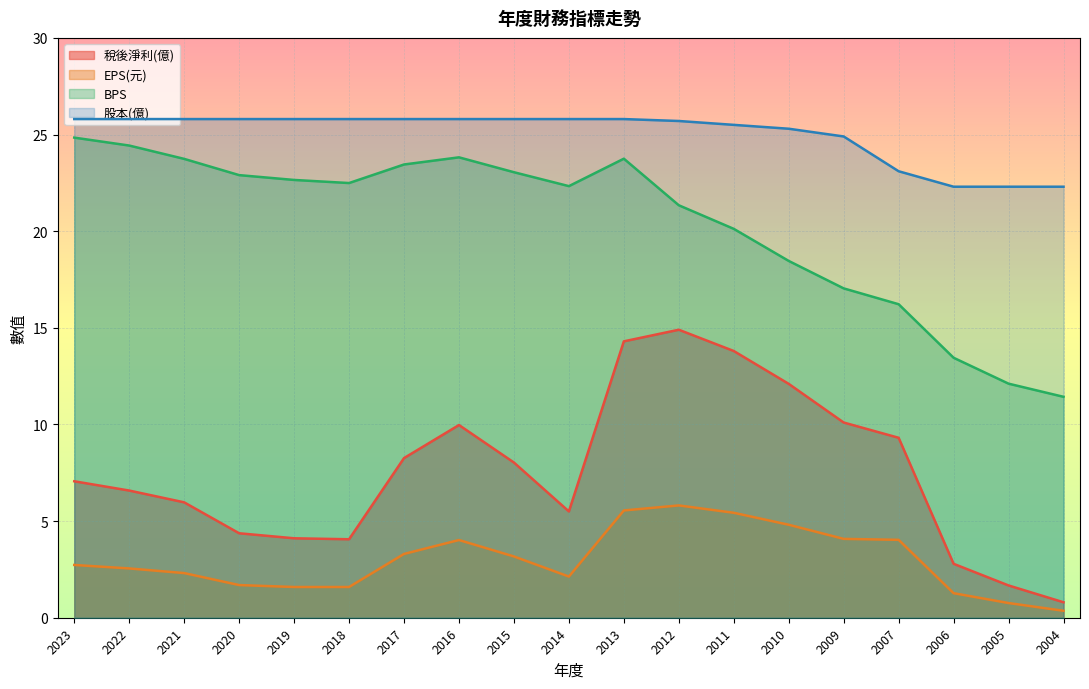

Rank the series by their maximum value, from lowest to highest.

EPS(元), 稅後淨利(億), BPS, 股本(億)